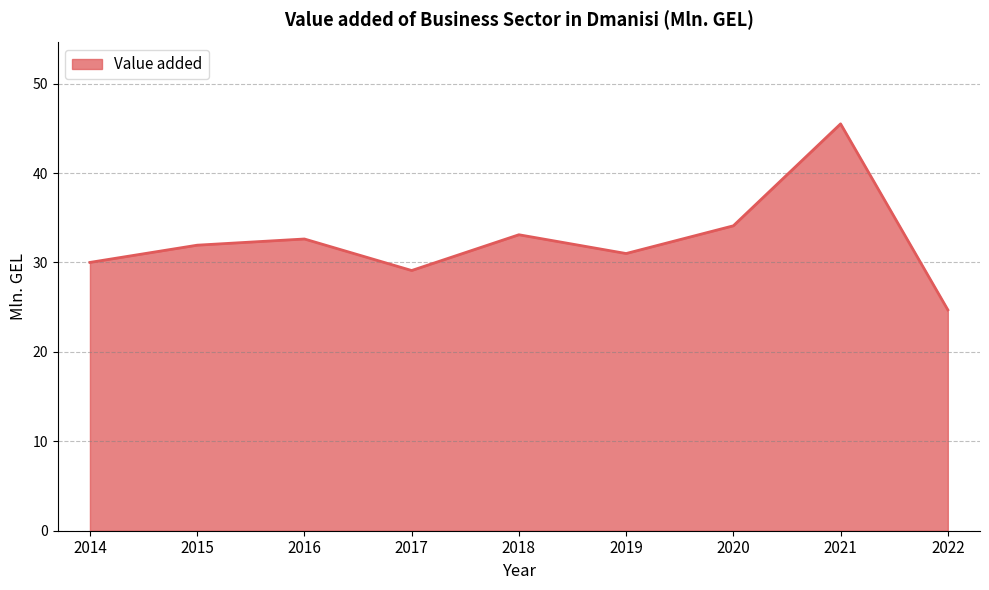

The value at 2022 is 24.7. True or false?

True